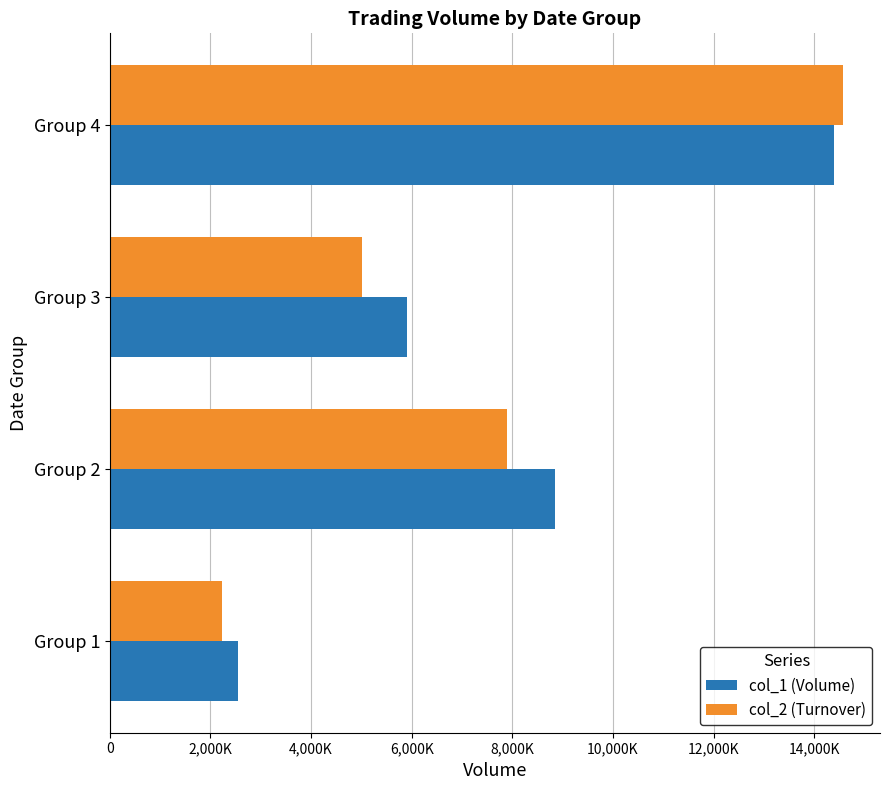

Where is col_2 (Turnover) nearest to the value 8404425?

Group 2